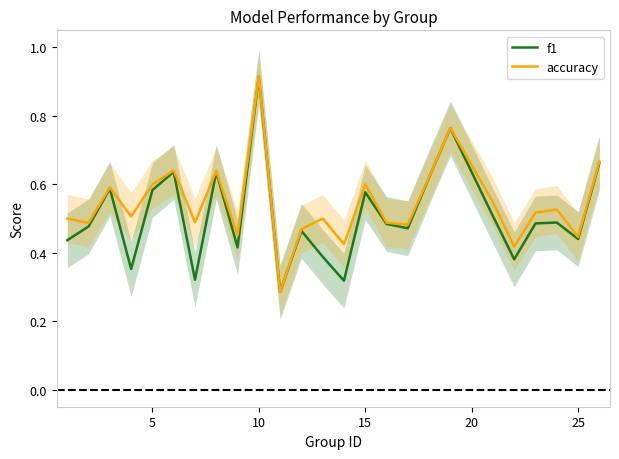

Count the f1 values in the range 0 to 1.

25